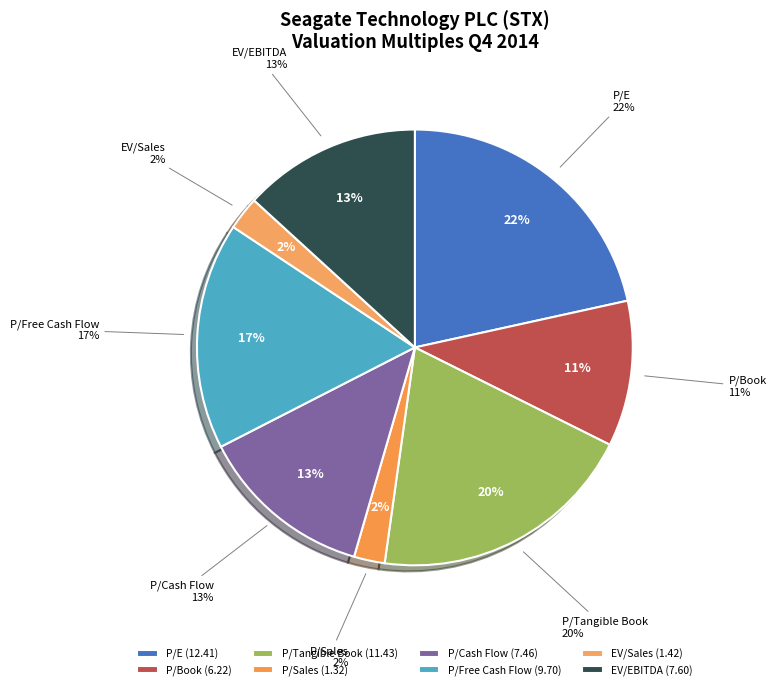

To the nearest percent, what percentage of the pie is EV/Sales?

2%